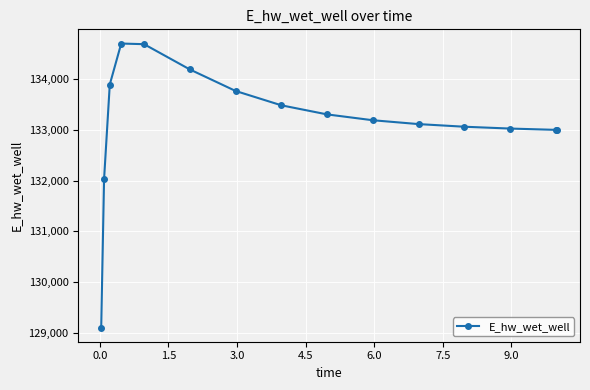

Does the chart have visible grid lines?

Yes